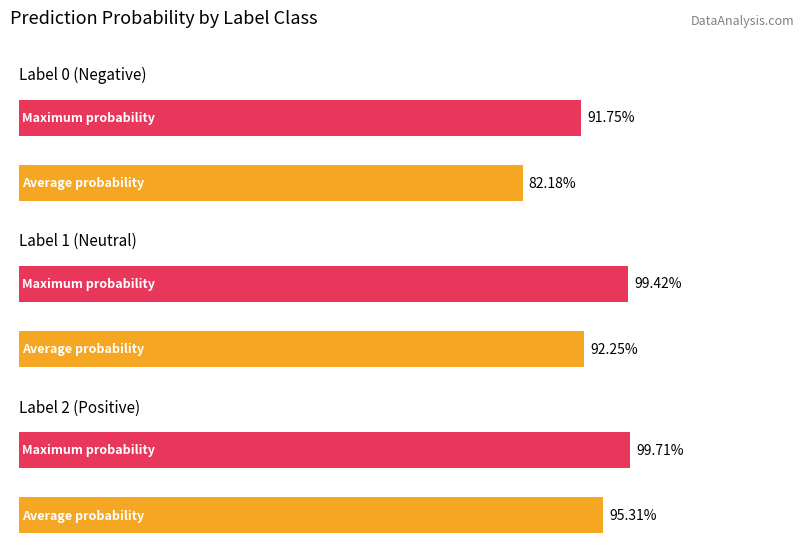

Between label_0 and label_1, which is larger?

label_1